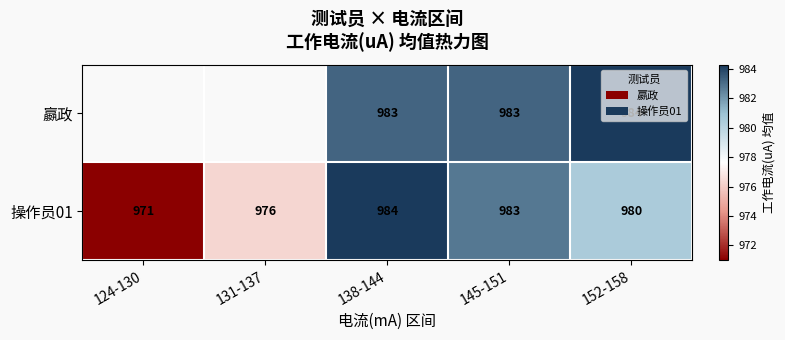

List the series in order of their peak value, highest first.

嬴政, 操作员01